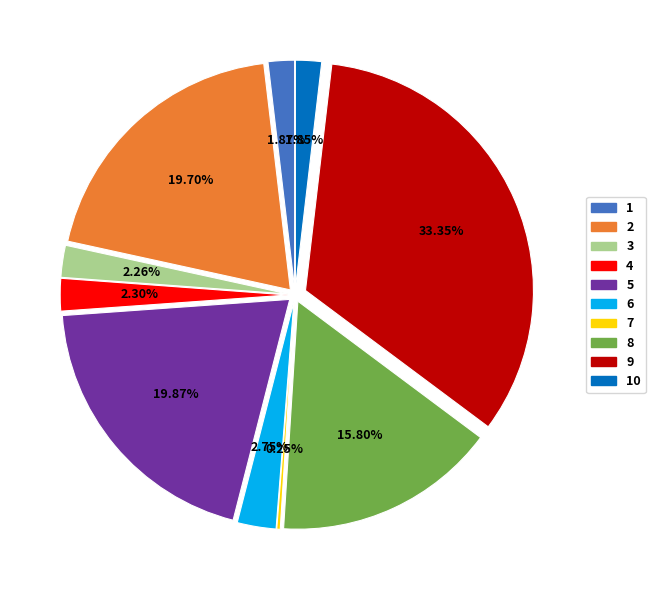

Is the sum of 3 and 1 greater than half?

No